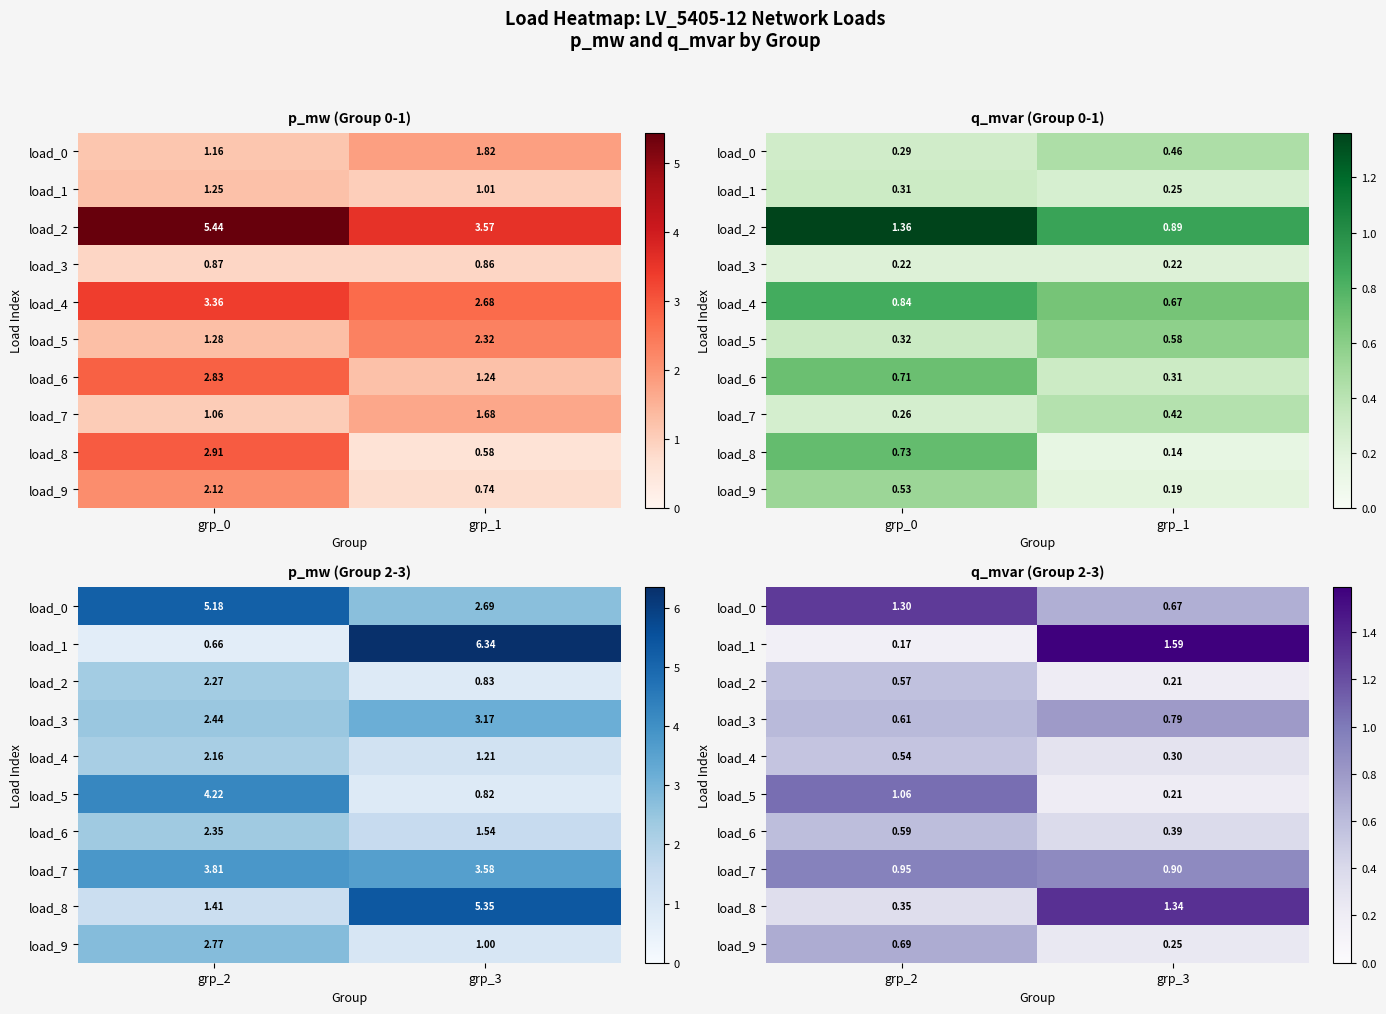

The value of load_8 at grp_2 is 0.2. True or false?

False